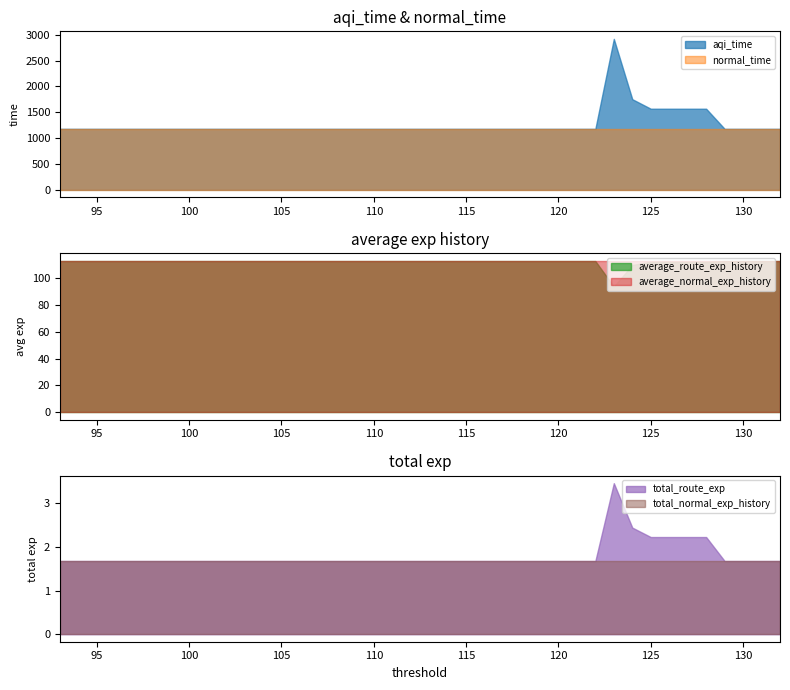

True or false: total_route_exp and normal_time intersect in this chart.

False